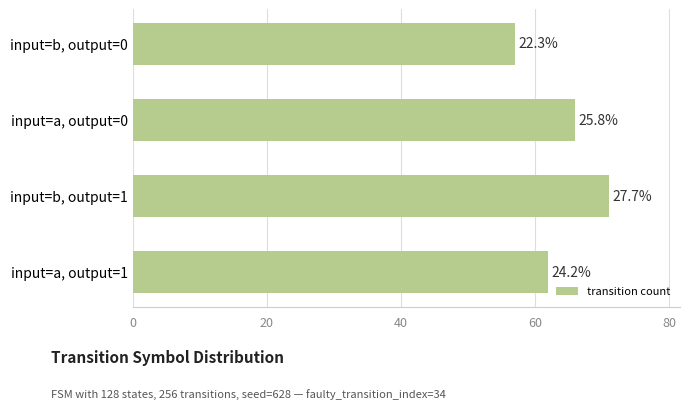

Count the number of values greater than 66.

1